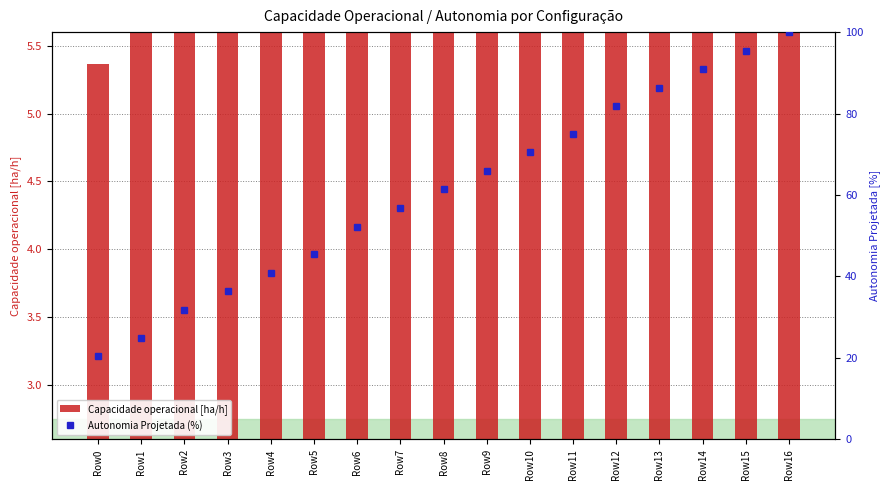

At which category does the chart reach its peak across all series?

Row16